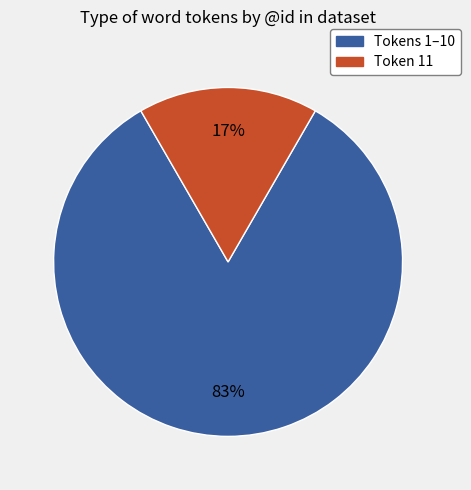

What percentage is the Tokens 1–10 slice, to the nearest percent?

83%